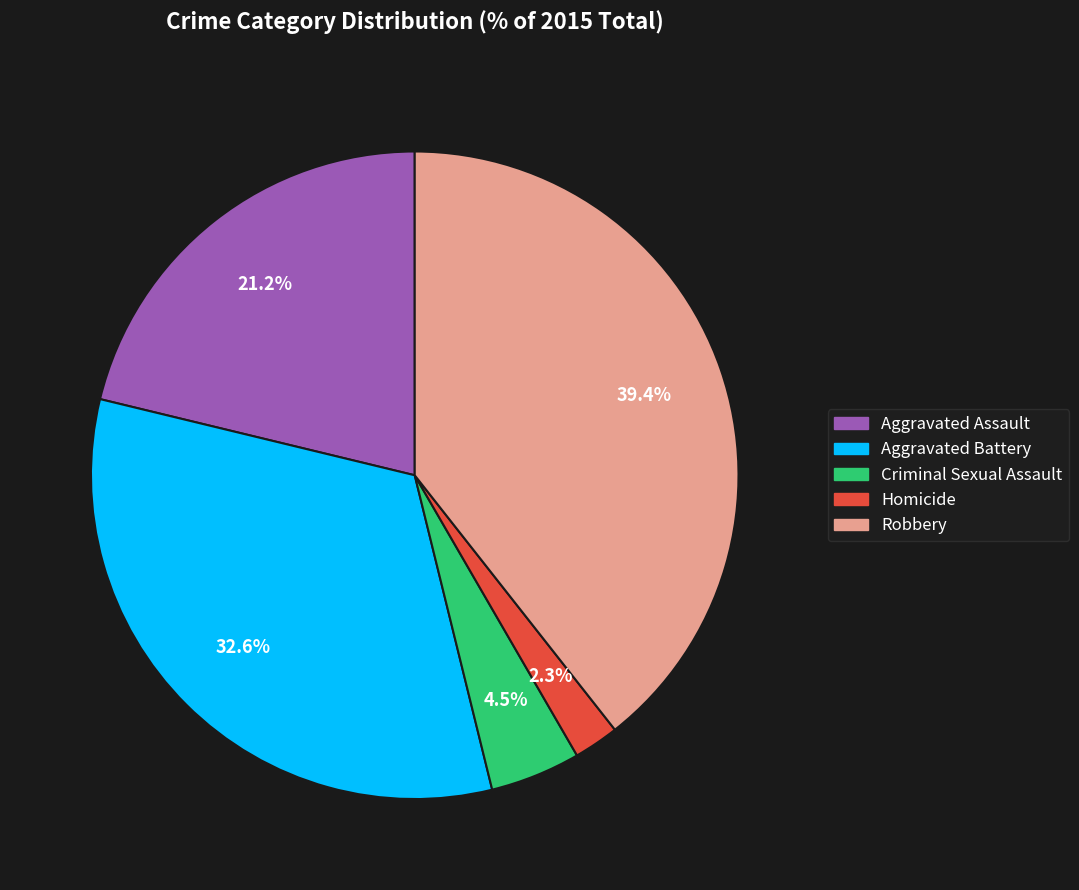

To the nearest percent, what is the combined percentage of Homicide and Aggravated Battery?

35%